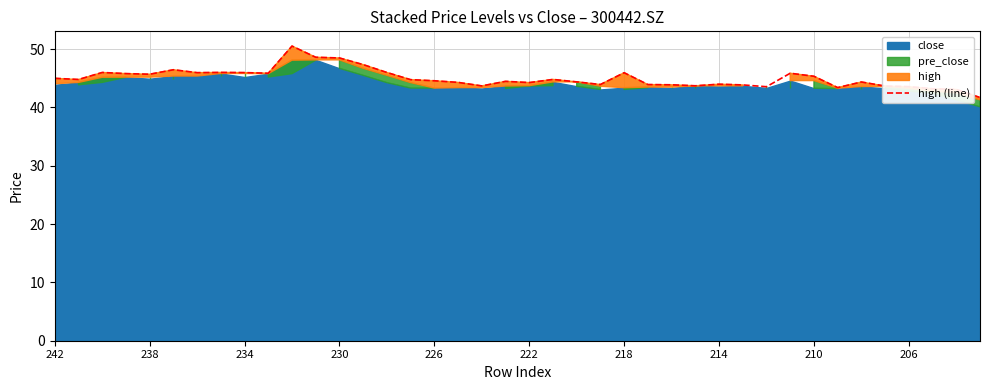

The value of high (line) at 222 is 29.7. True or false?

False